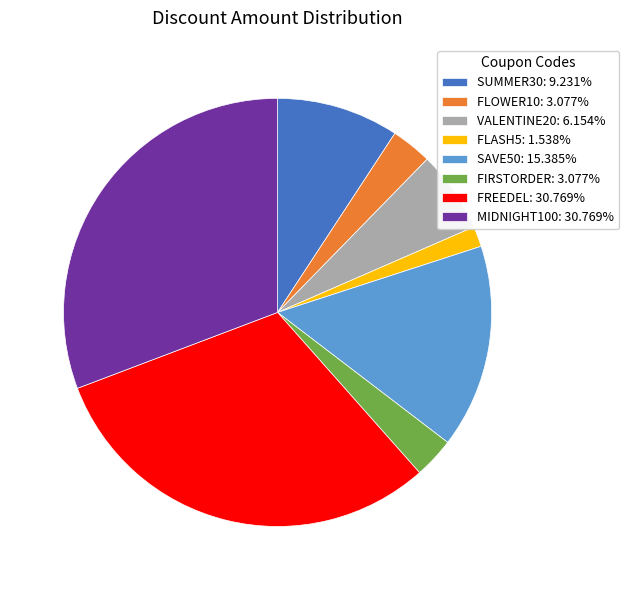

How many slices are in this pie chart?

8